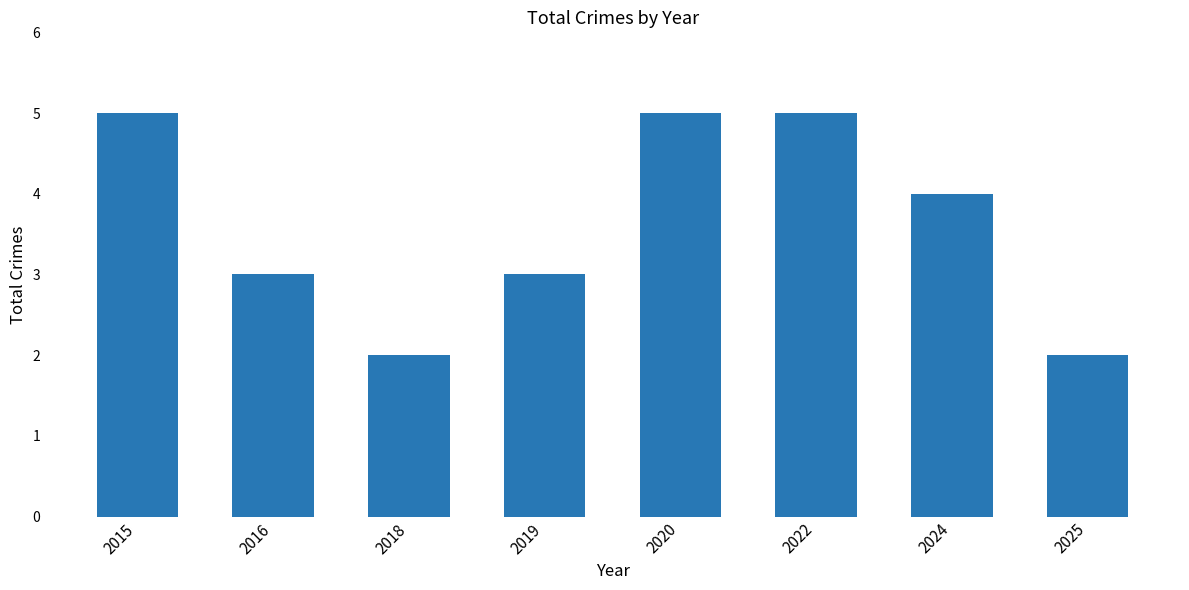

Reading right to left, list all the values displayed in this chart.

2025=2	2024=4	2022=5	2020=5	2019=3	2018=2	2016=3	2015=5